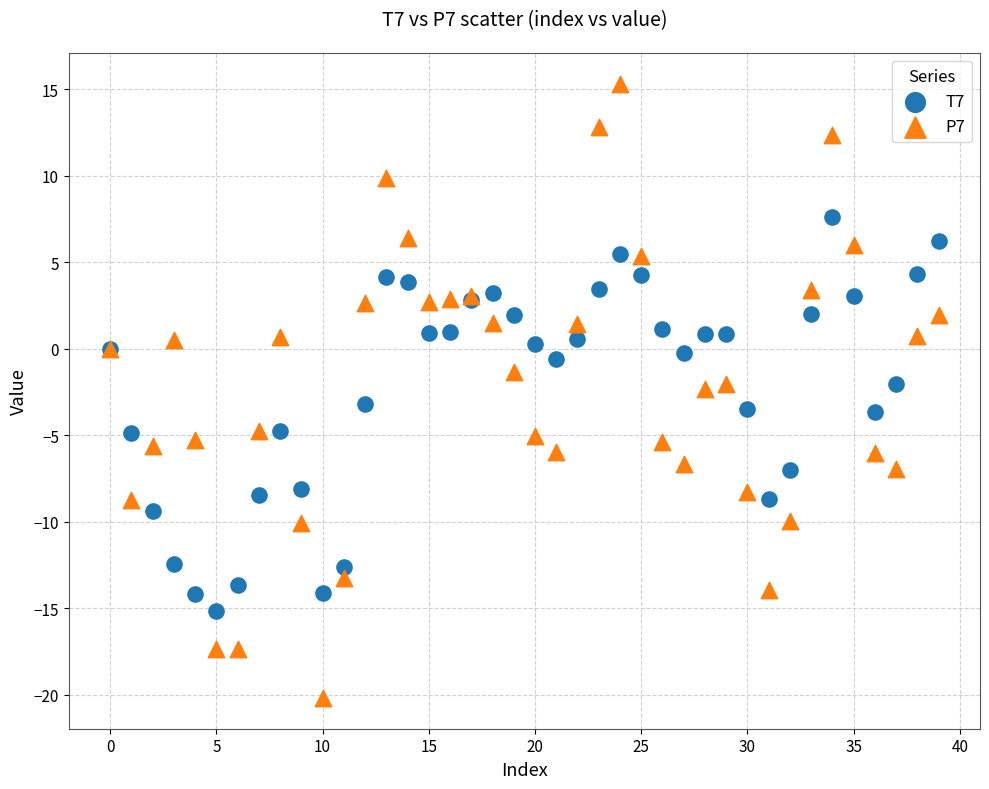

Which series has the largest Y range (max minus min)?

P7